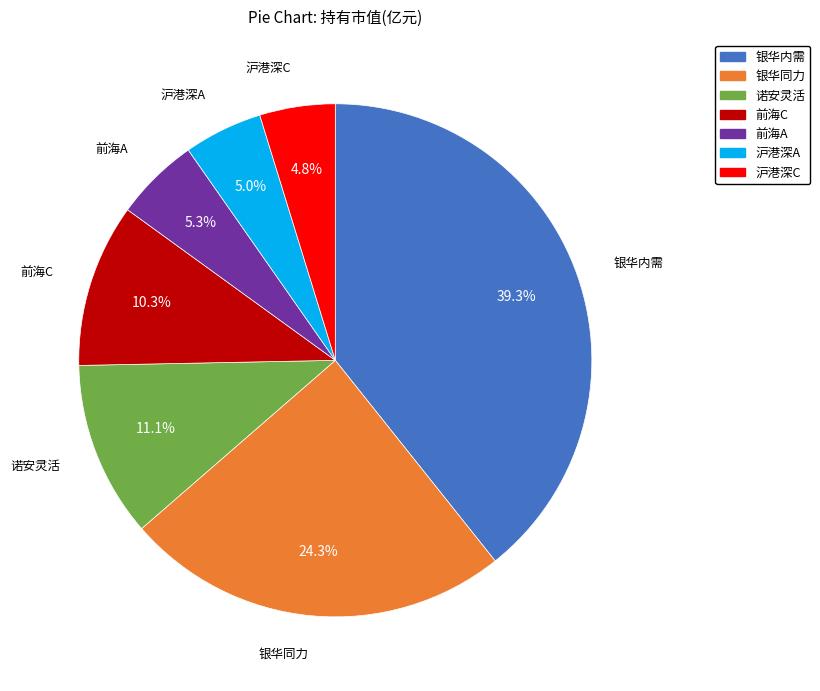

Is there a majority slice in this chart?

No